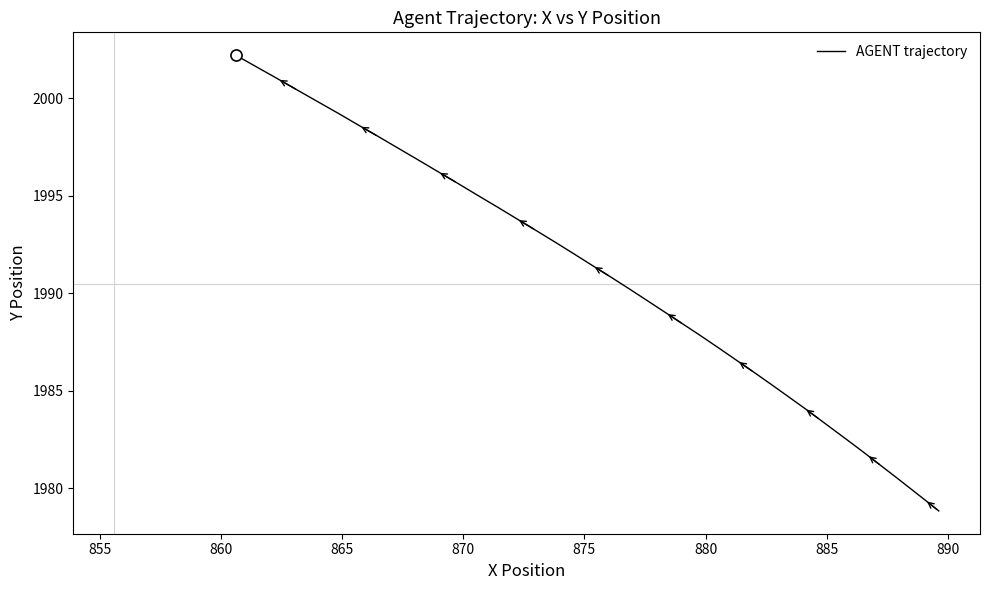

Is it true that the value at 22 is 1202.8?

False